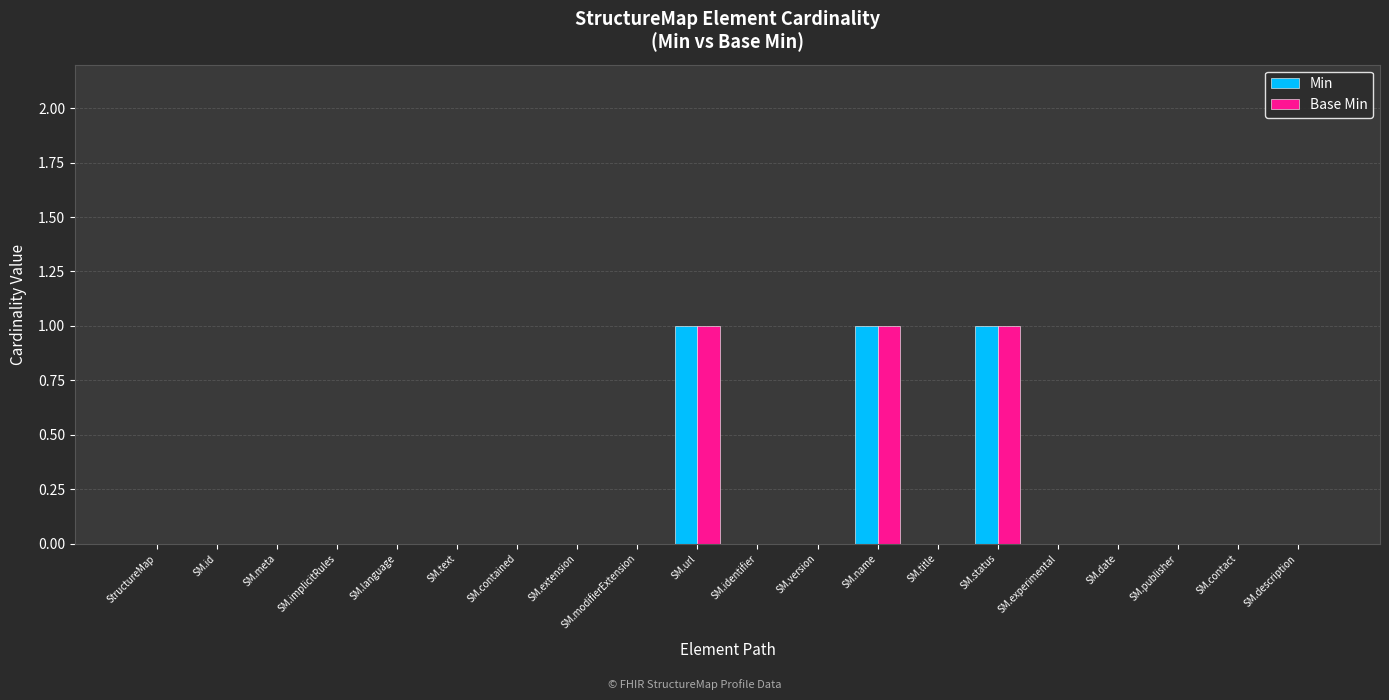

Are the bars grouped side by side (vs. stacked)?

Yes